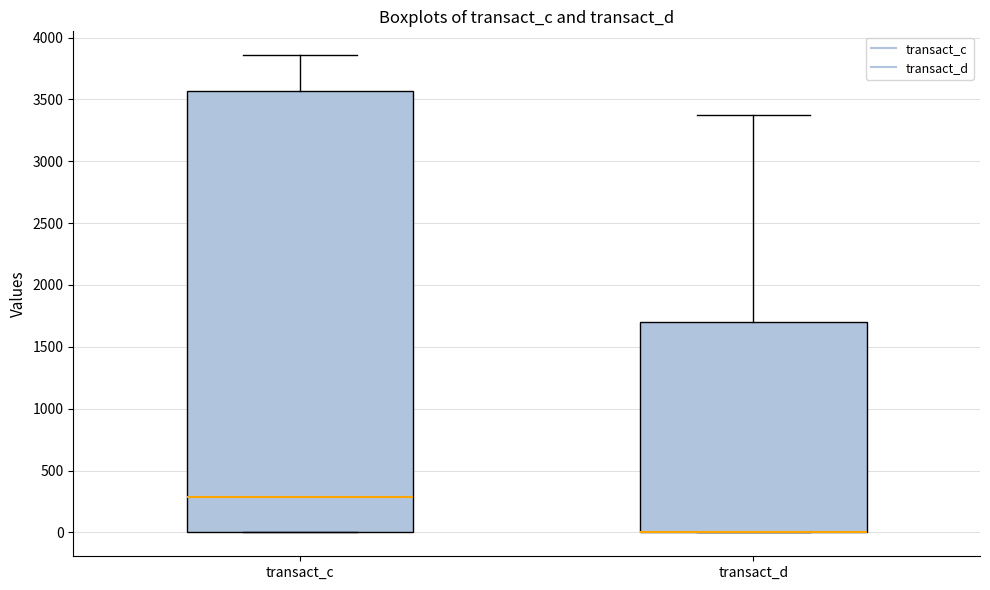

Reading left to right, read every box against the y-axis: the position of its median line, the range the box covers, and the ends of its whiskers. The values are not printed on the chart, so give them approximately, as read against the axis.

transact_c: median 300, box 0 to 3550, whiskers 0 to 3850
transact_d: median 0 (drawn on the box's lower edge), box 0 to 1700, whiskers 0 to 3350